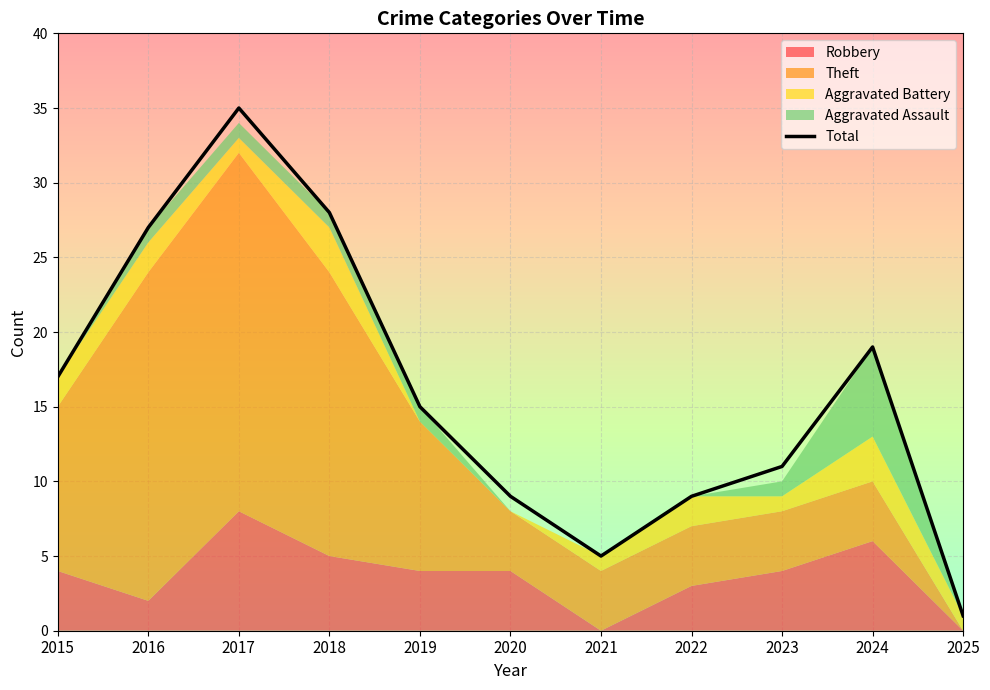

At which label does the data first exceed 15?

2015